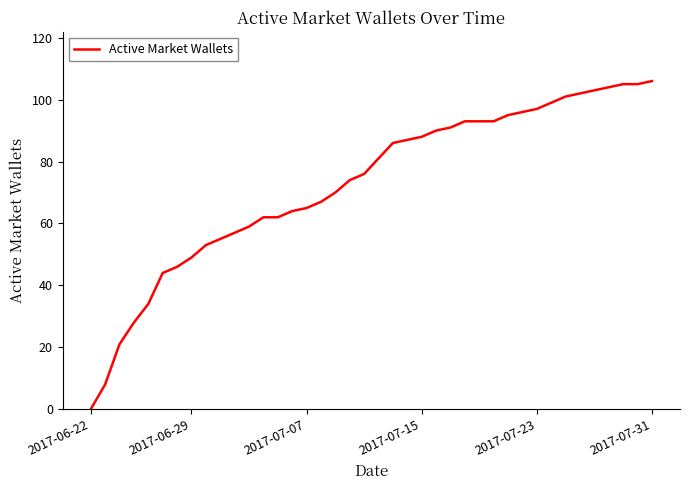

What is the maximum value shown in the chart?

106